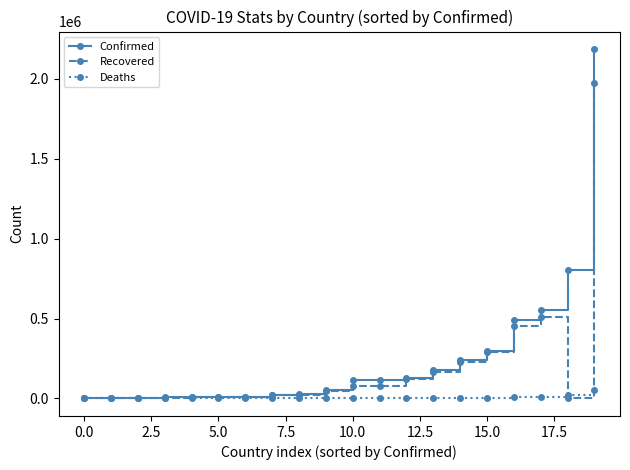

Which series has the widest spread of values?

Confirmed